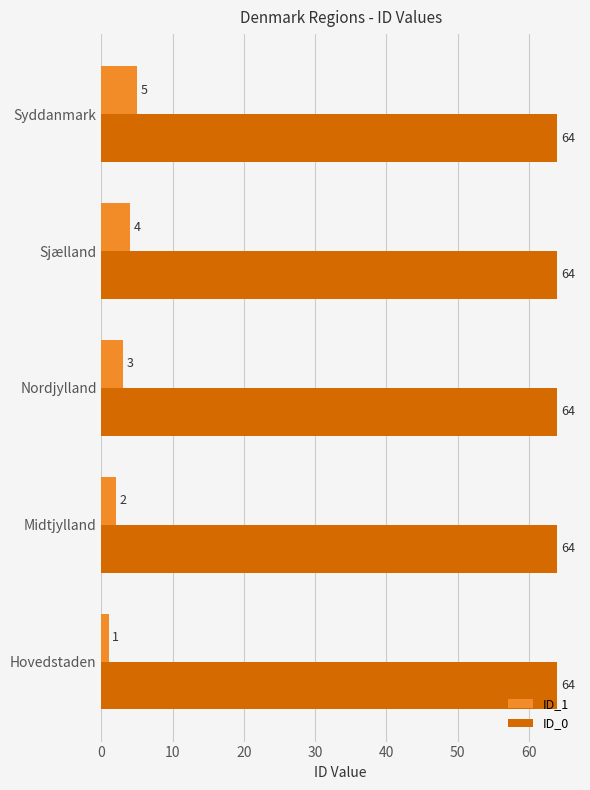

Rank the series by their maximum value, from highest to lowest.

ID_0, ID_1